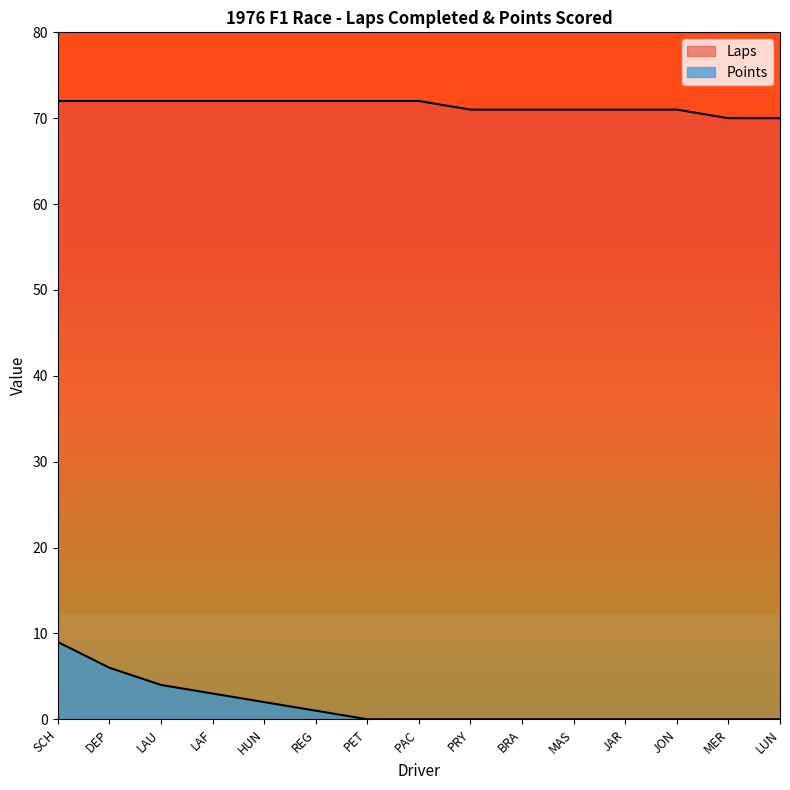

True or false: Laps and Points intersect in this chart.

False